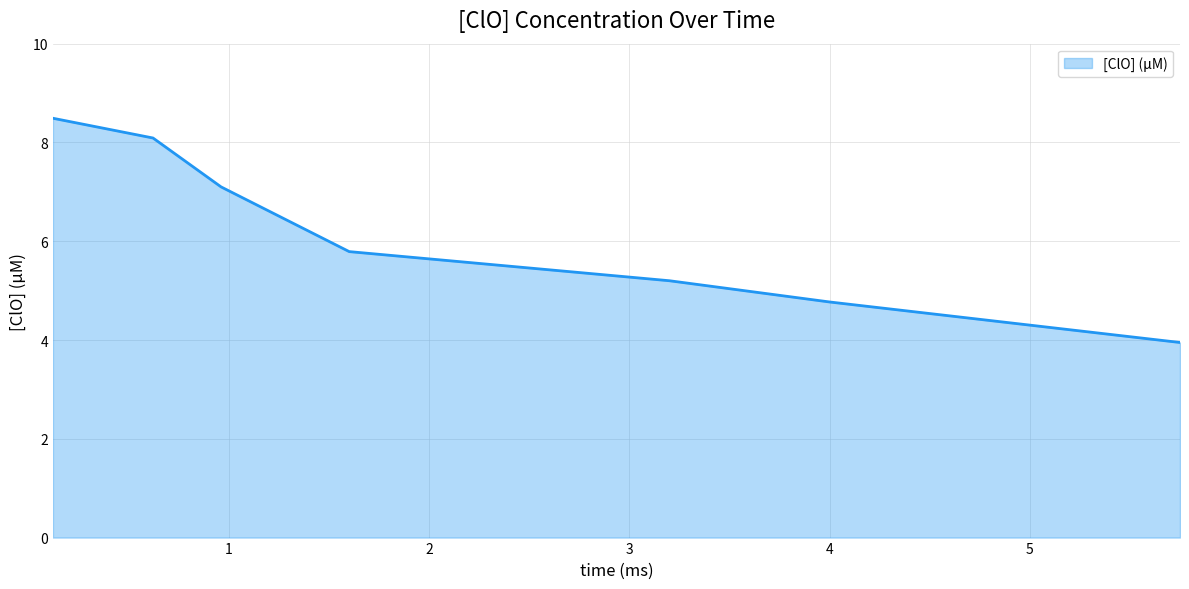

What is the difference between the maximum and minimum values?

4.5